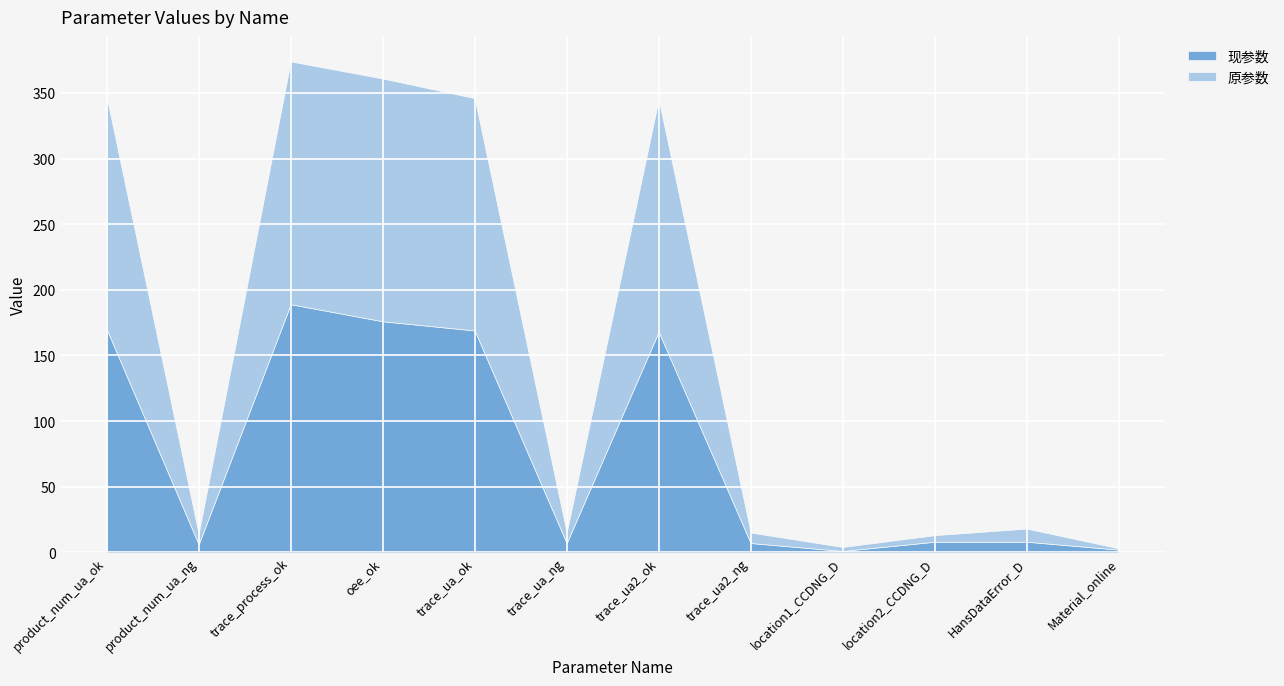

At which category does the chart reach its peak across all series?

trace_process_ok